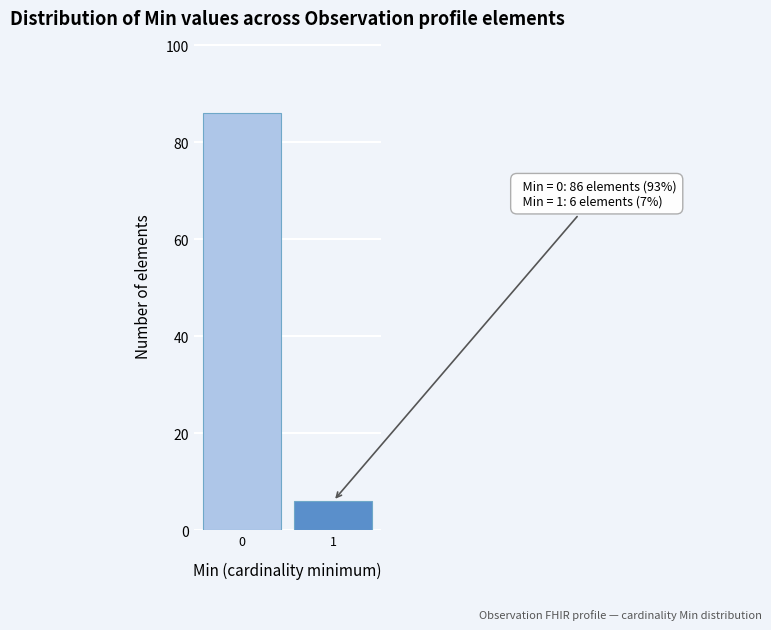

Reading left to right, what are all the values shown in this chart?

0=86	1=6